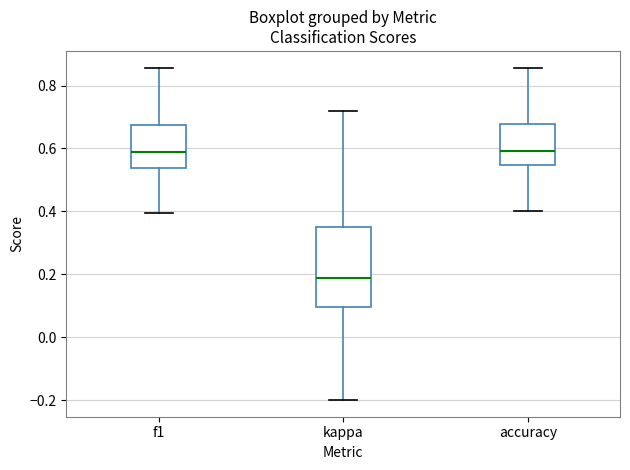

Where does the median line of the box for accuracy sit on the y-axis? The values are not printed on the chart, so give them approximately, as read against the axis.

0.60